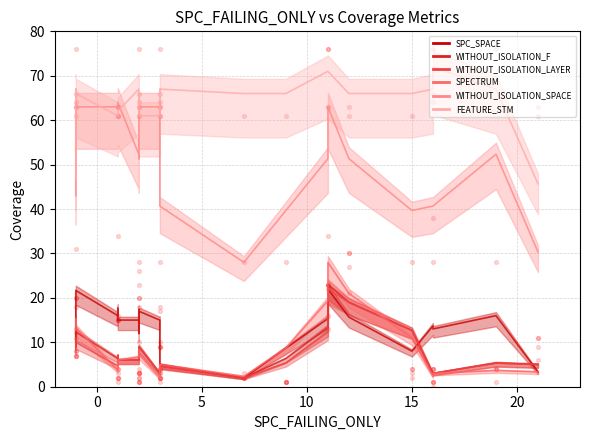

Which series contains the lowest Y value?

SPC_SPACE